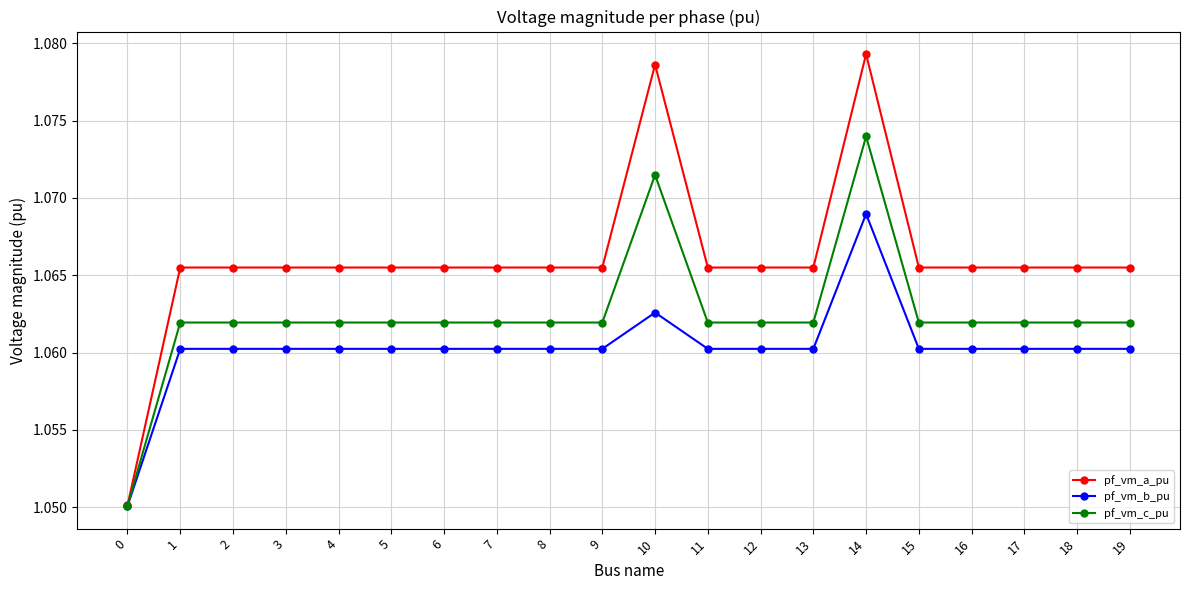

At which label does pf_vm_a_pu reach its peak?

14